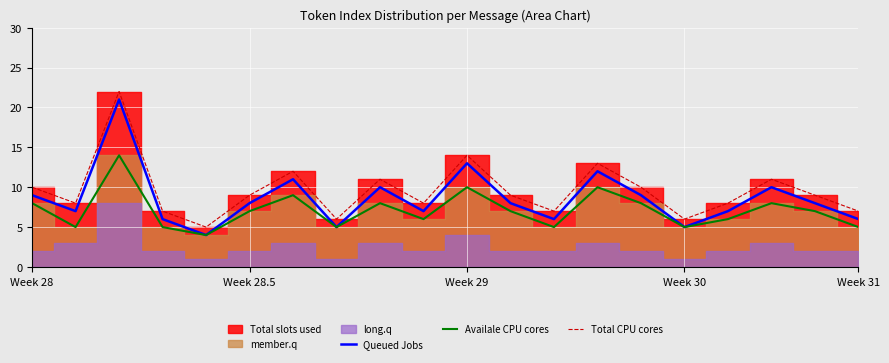

True or false: Total CPU cores and Queued Jobs intersect in this chart.

False